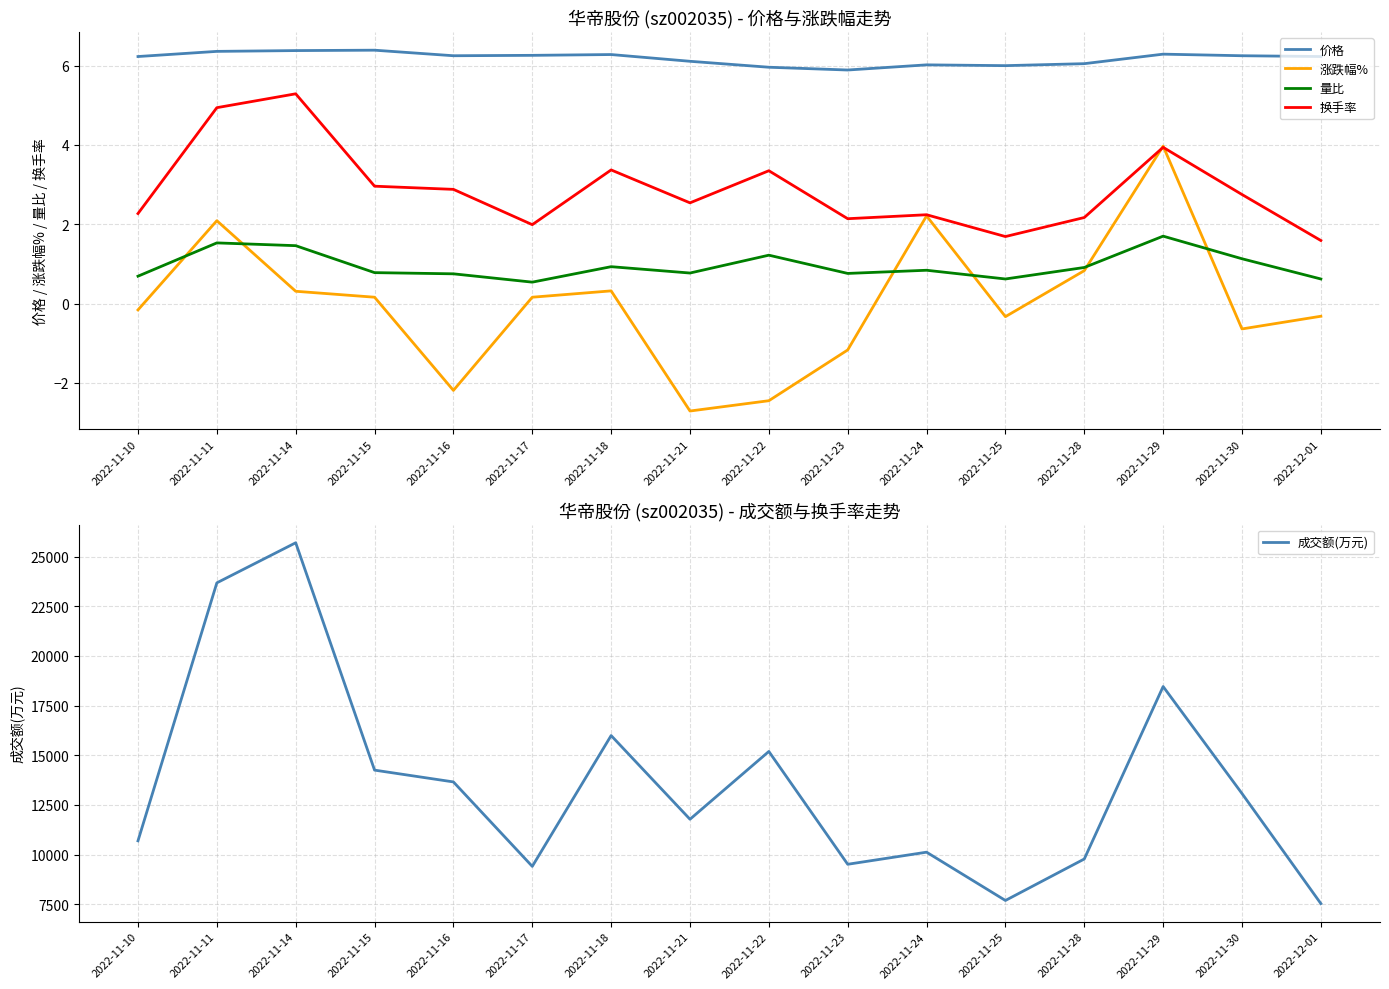

How many interior local peaks does the 换手率 series have?

5